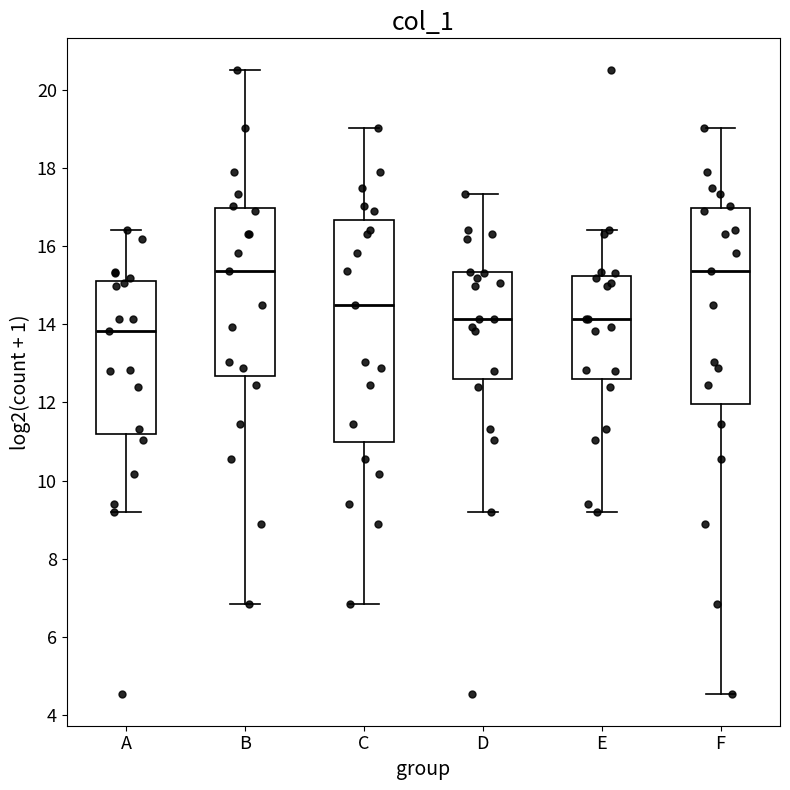

Which box has the lowest median line?

A